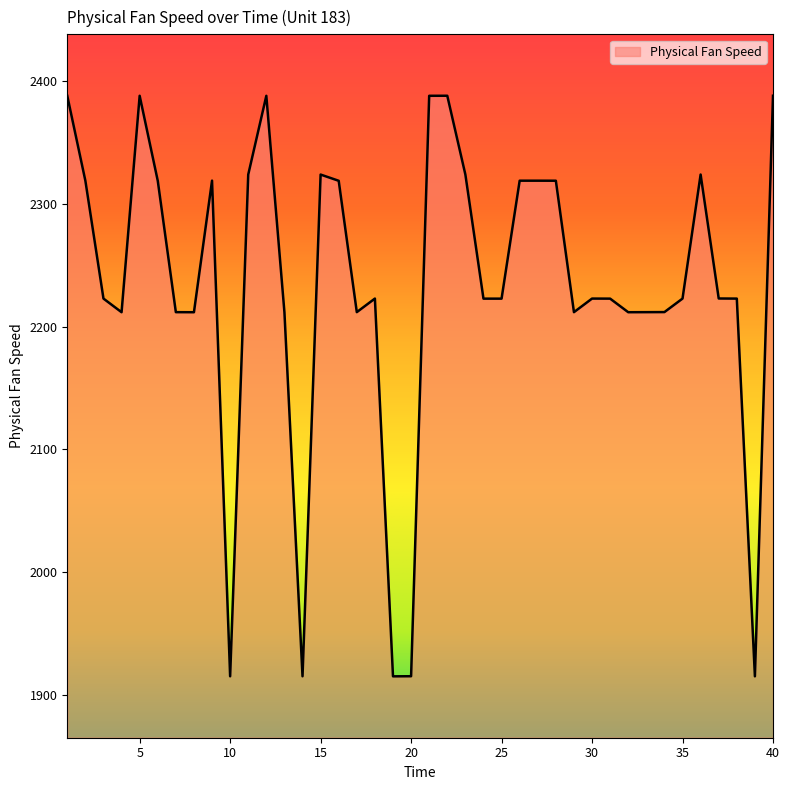

What is the difference between the maximum and minimum values?

472.9